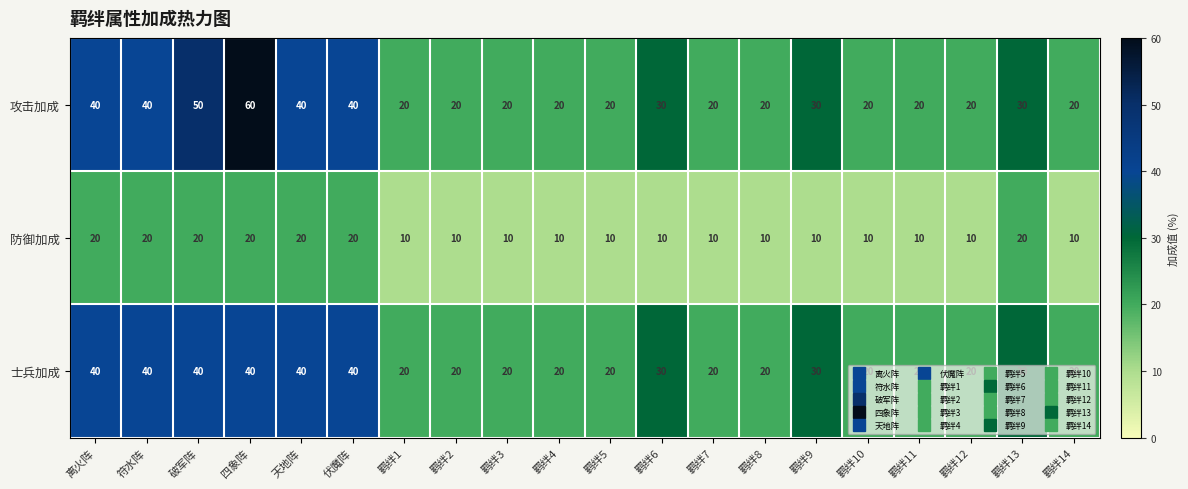

Rank the series by their maximum value, from lowest to highest.

防御加成, 士兵加成, 攻击加成